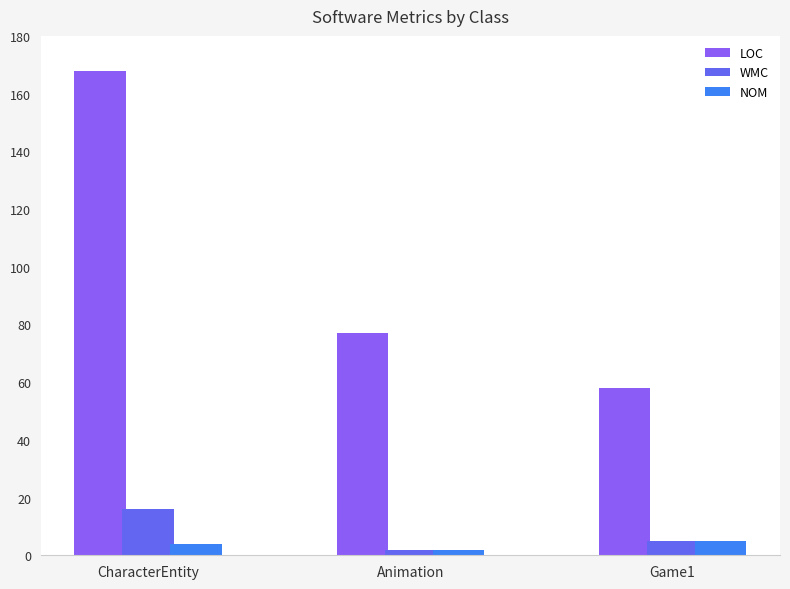

The value of LOC at Animation is 77. True or false?

True